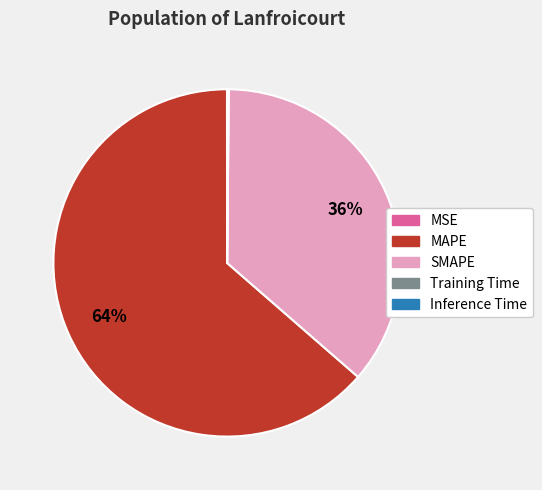

The MAPE slice represents 49% of the pie. True or false?

False